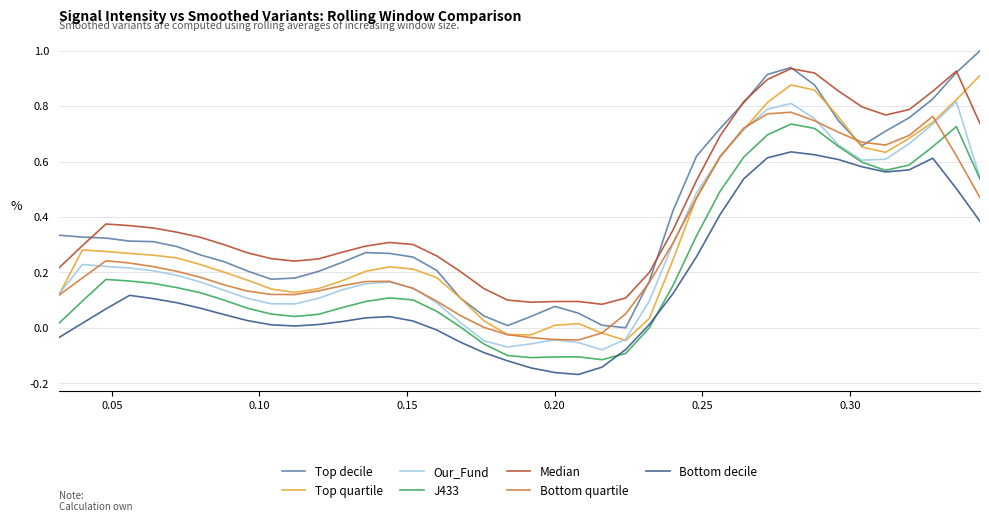

What is the maximum value shown in the chart?

1.0